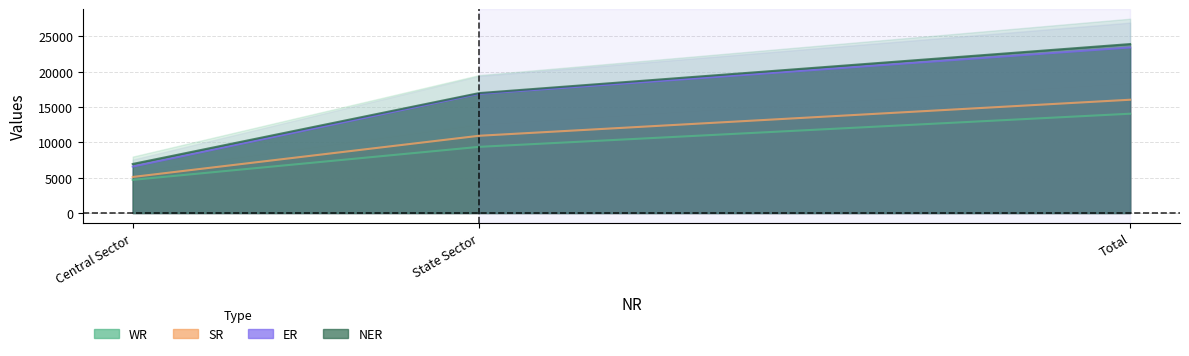

Does the chart display data point markers on the line(s)?

No